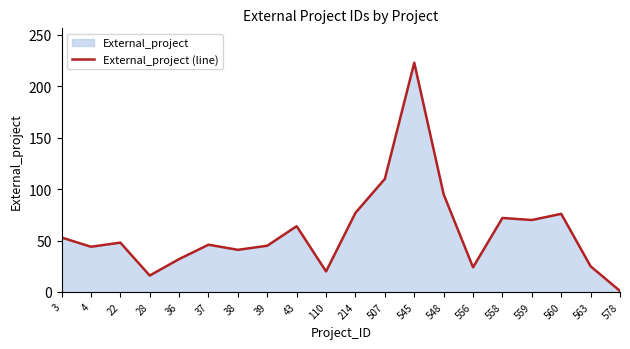

The value at 214 is 125. True or false?

False